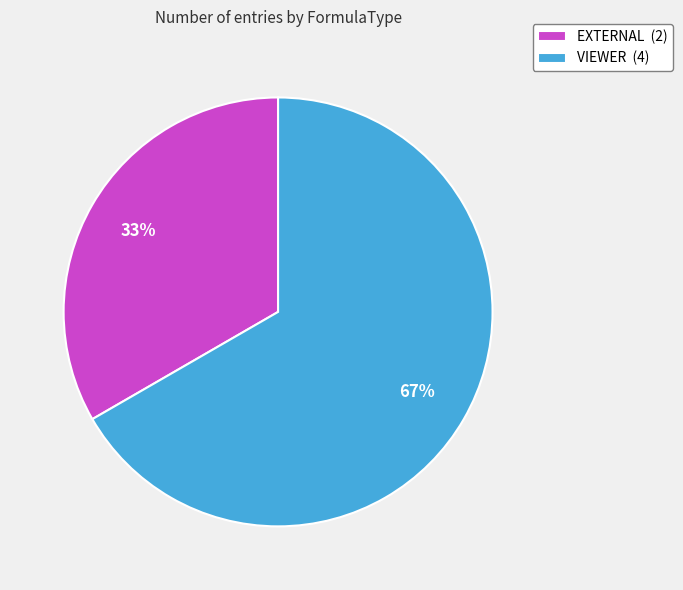

To the nearest percent, what is the average slice percentage?

50%